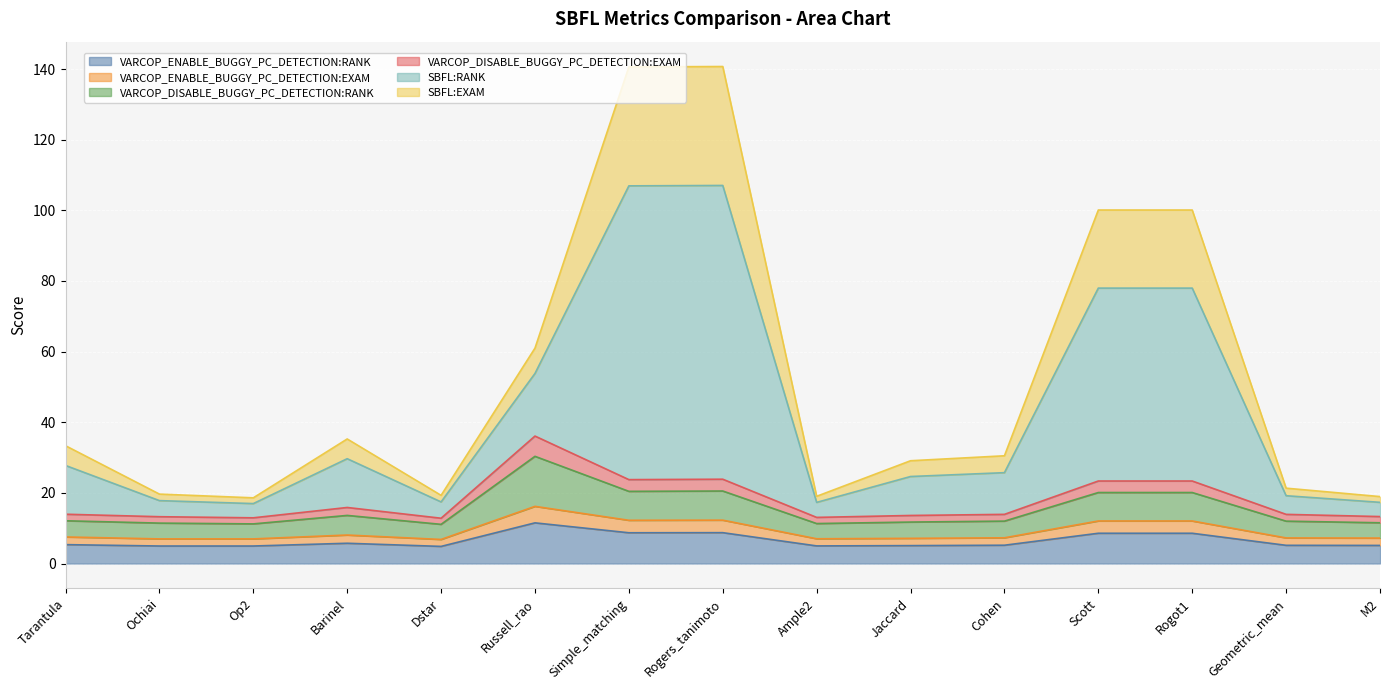

Which series has the largest range (max minus min)?

SBFL:RANK